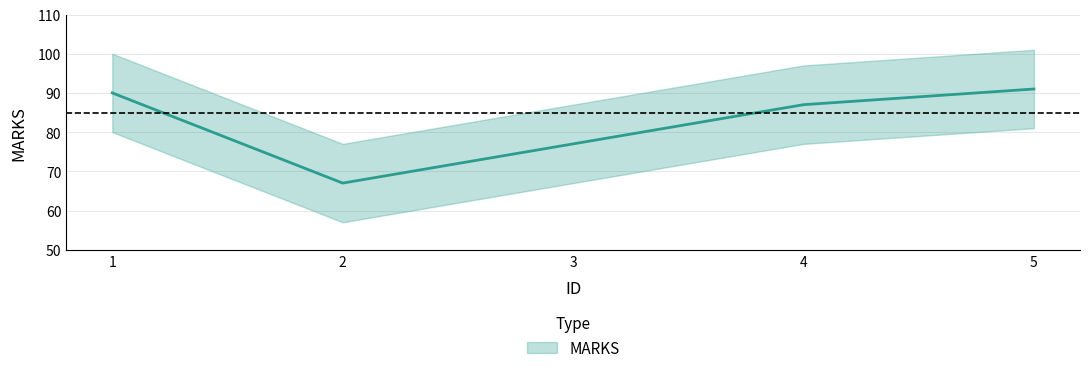

What is the value of the 5th point from the left?

91